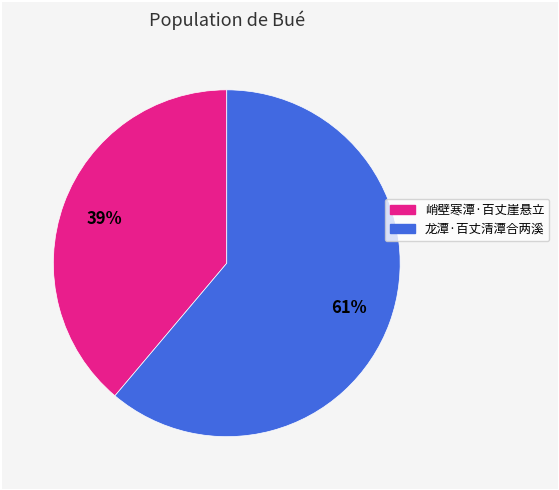

Which category has the biggest portion of the pie?

龙潭·百丈清潭合两溪